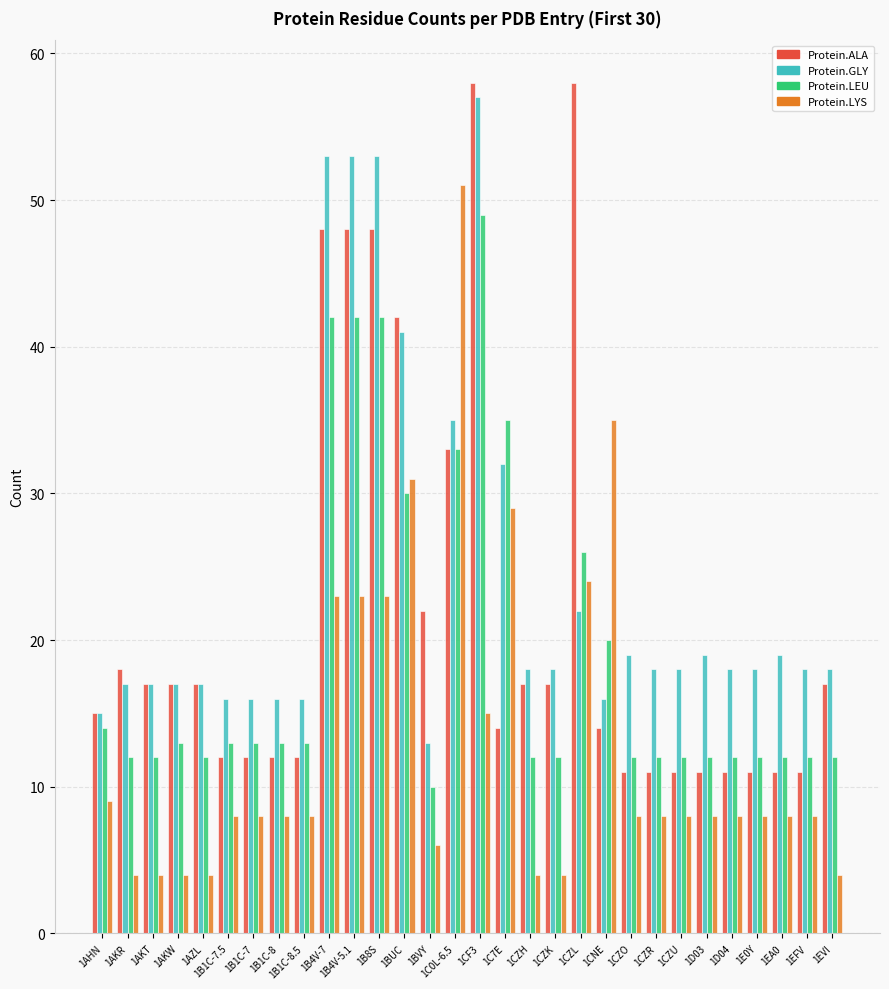

How many data points in Protein.ALA are less than 17?

15